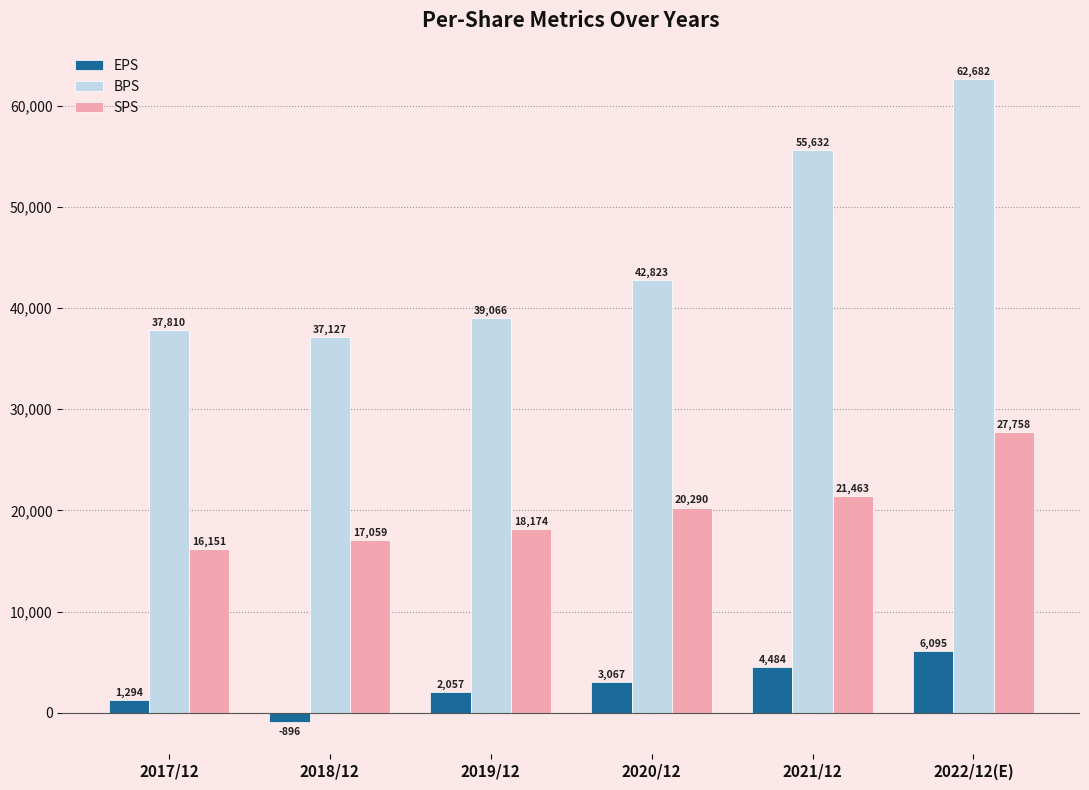

What is the sum of the BPS values at 2020/12 and 2021/12?

98455